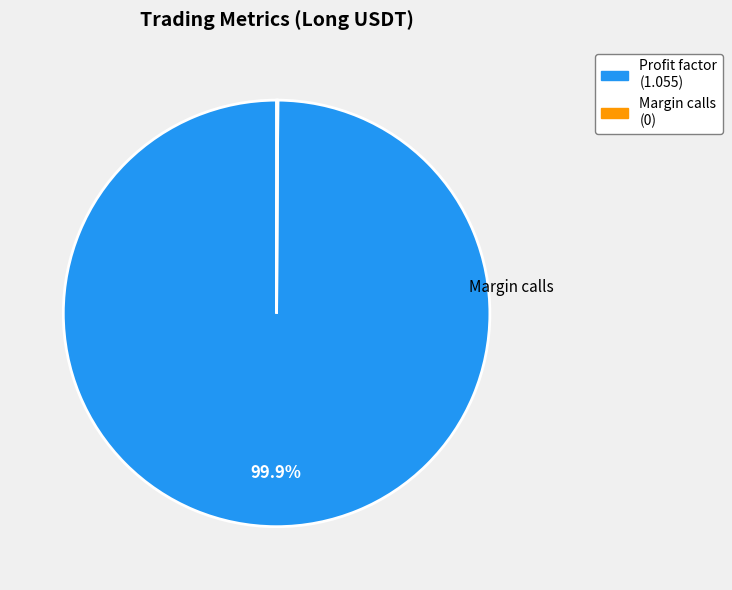

Does Profit factor (1.055) account for over 50% of the chart?

Yes